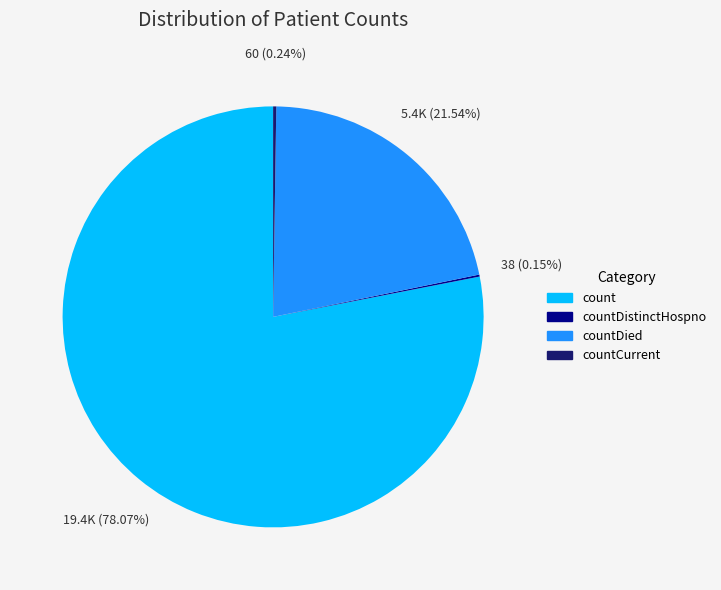

To the nearest percent, what is the difference between the largest and smallest slice percentages?

78%